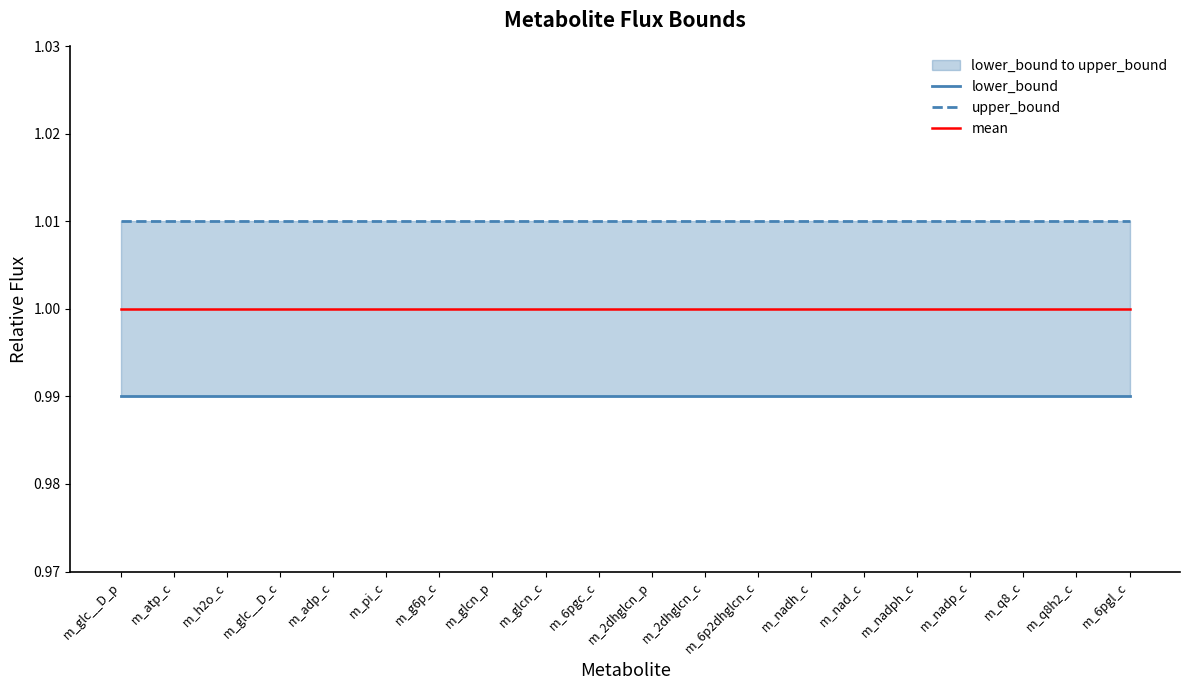

List the series in order of their overall mean, highest first.

upper_bound, mean, lower_bound